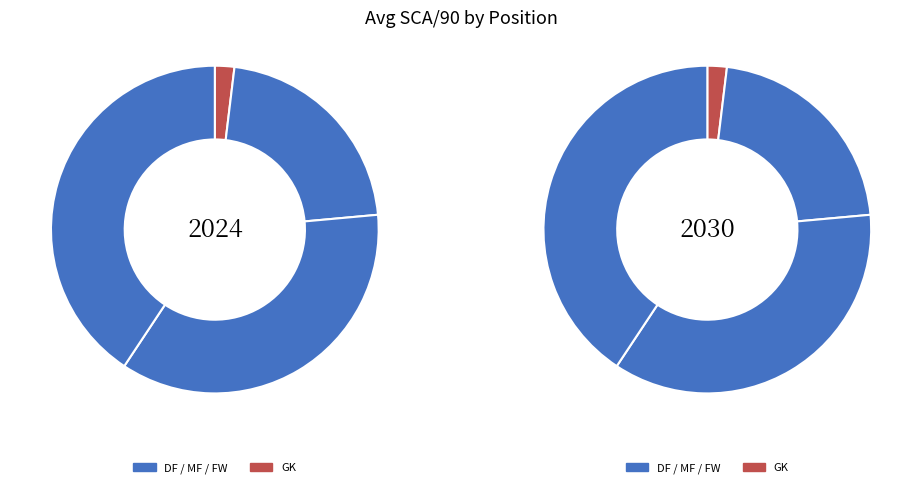

Which has a higher value, GK or MF?

MF